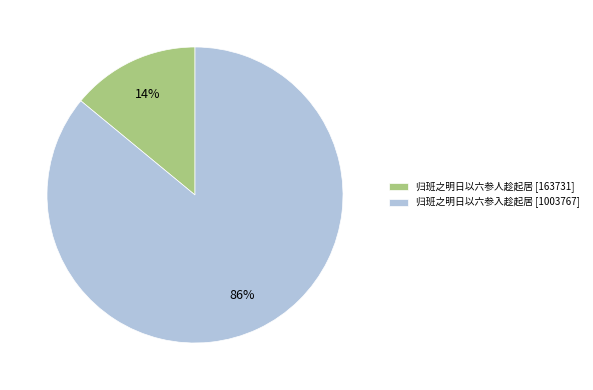

To the nearest percent, what is the average slice percentage?

50%